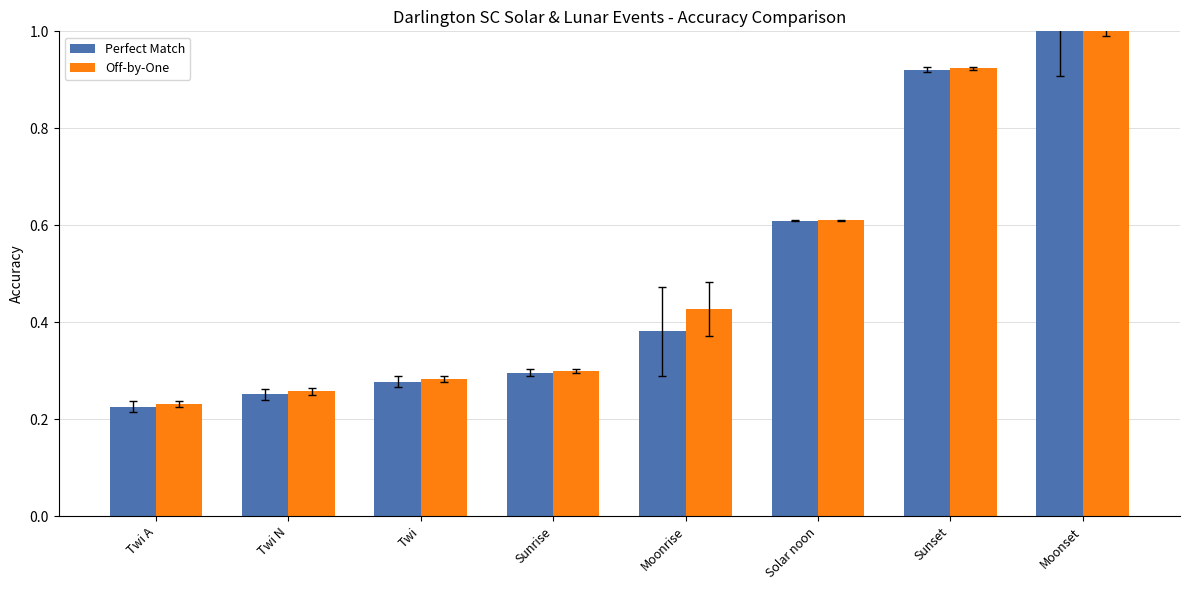

At Sunset, list the series in order from largest to smallest.

Off-by-One, Perfect Match